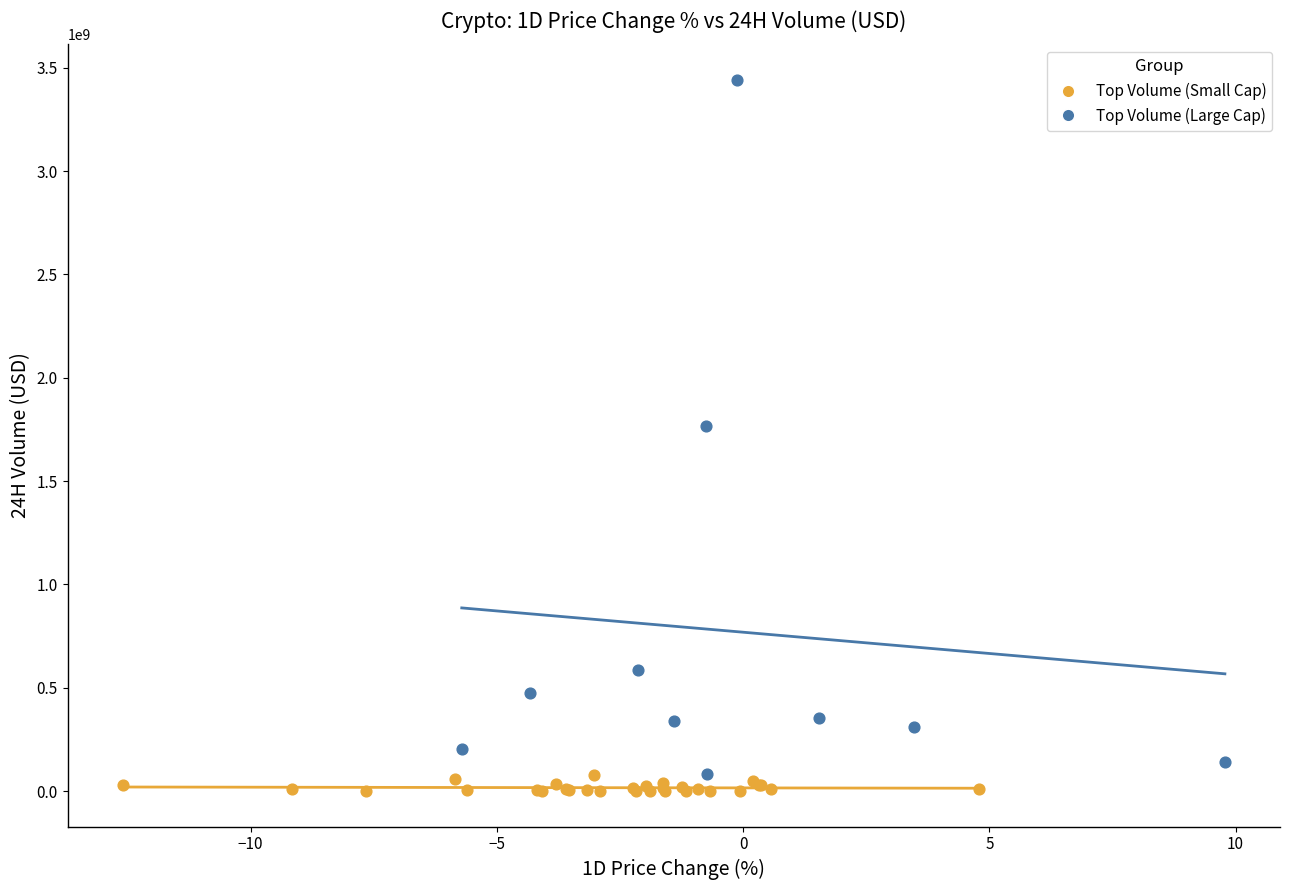

Which series has the widest spread of Y values?

Top Volume (Large Cap)